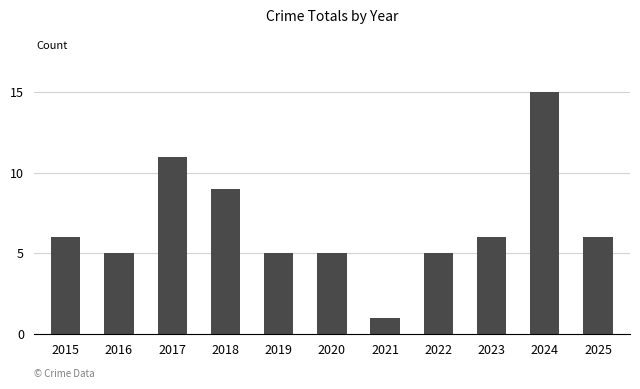

How many bars are there in total?

11